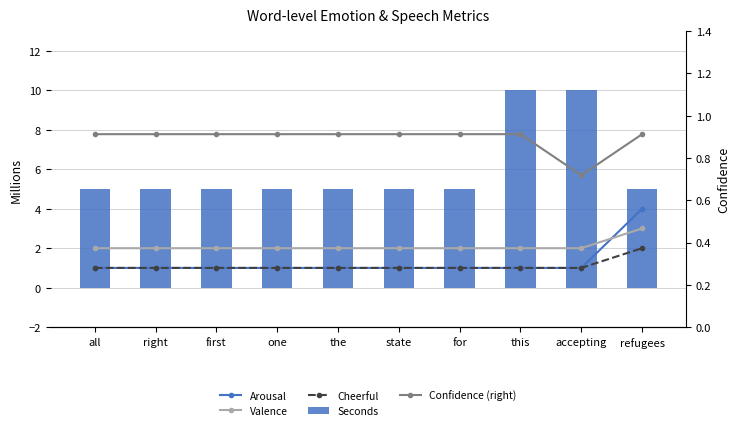

What is the label of the 2nd bar from the left?

right